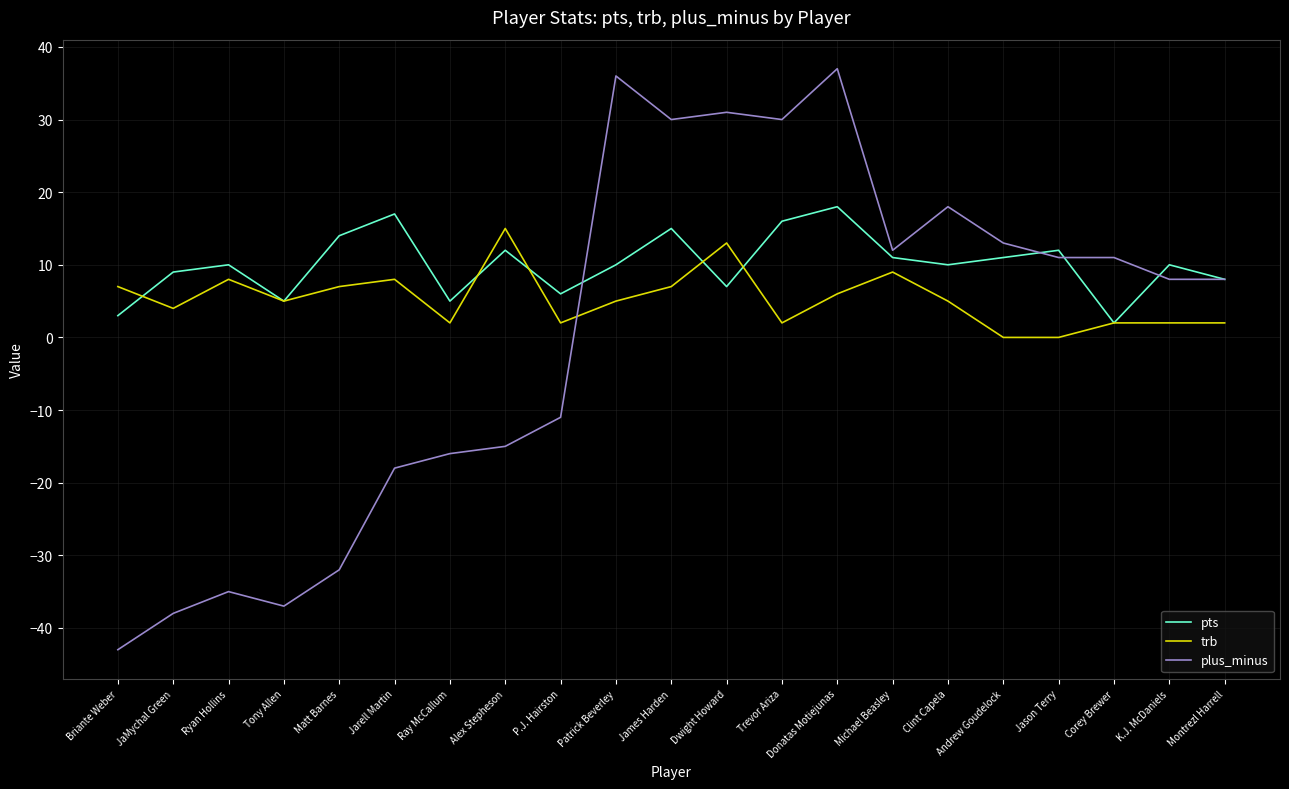

What position from the left is Corey Brewer?

19